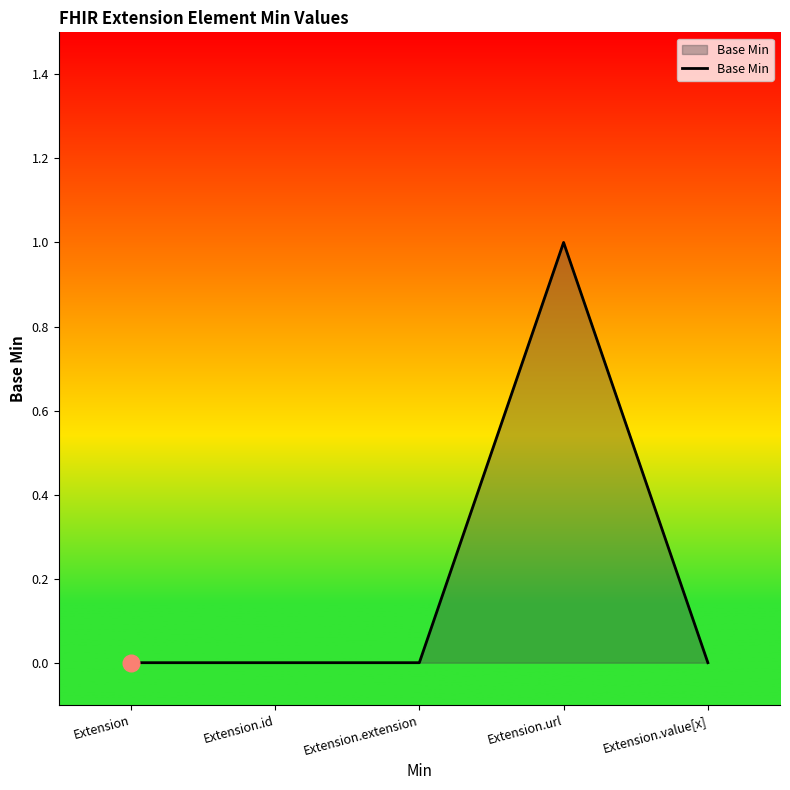

The chart shows a value of 0 at Extension. True or false?

True